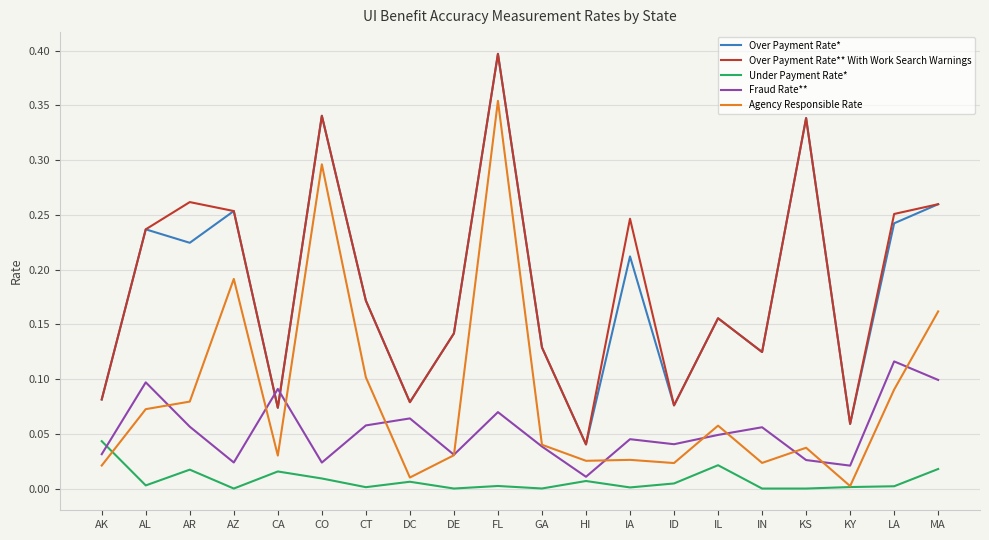

At which label does Fraud Rate** reach its minimum?

HI